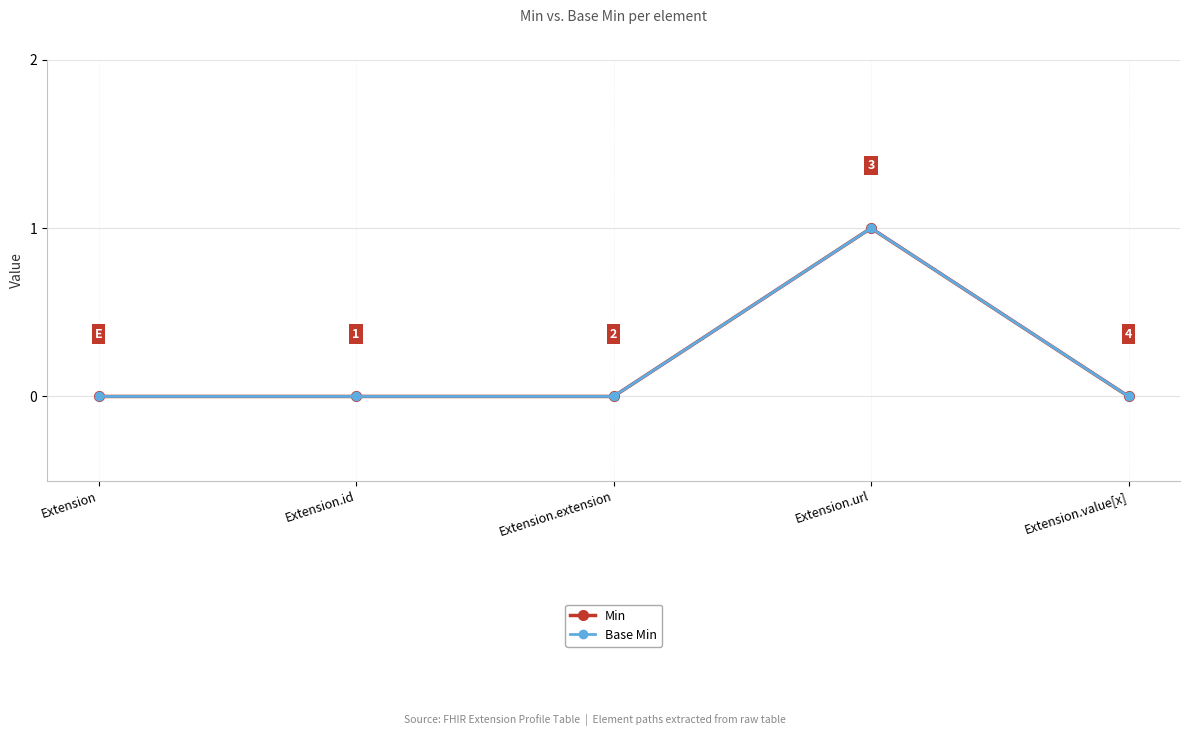

At which label does Base Min reach its minimum?

Extension